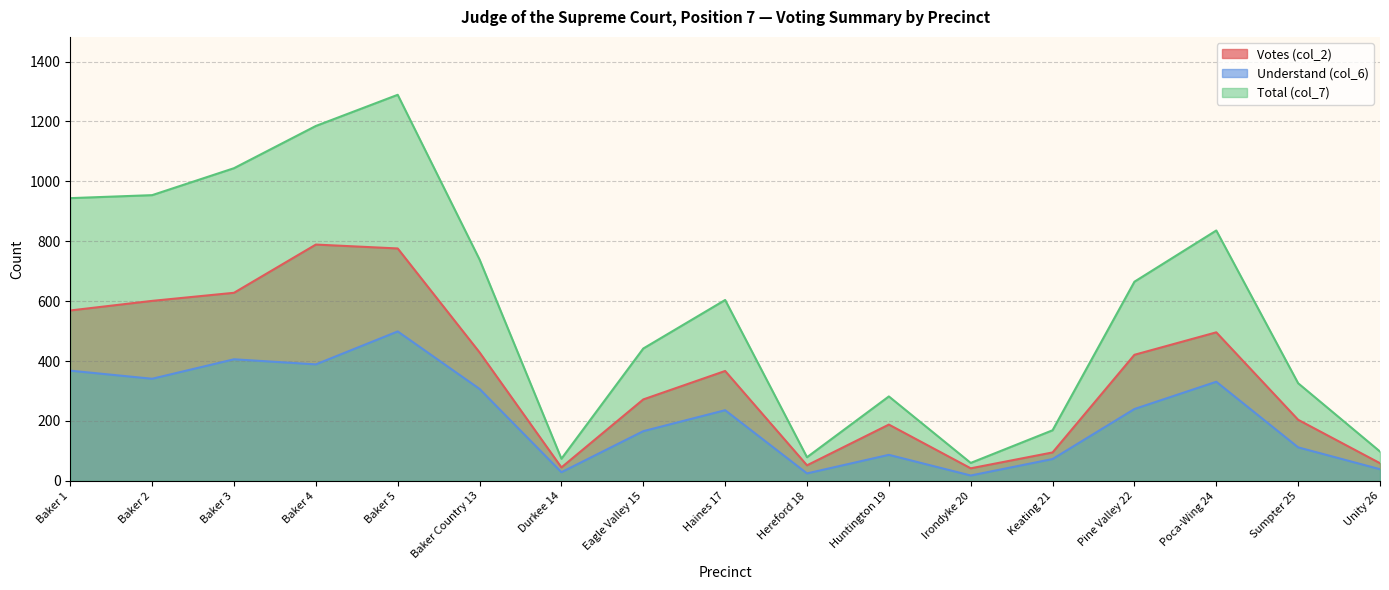

Rank the series by their maximum value, from lowest to highest.

Understand (col_6), Votes (col_2), Total (col_7)